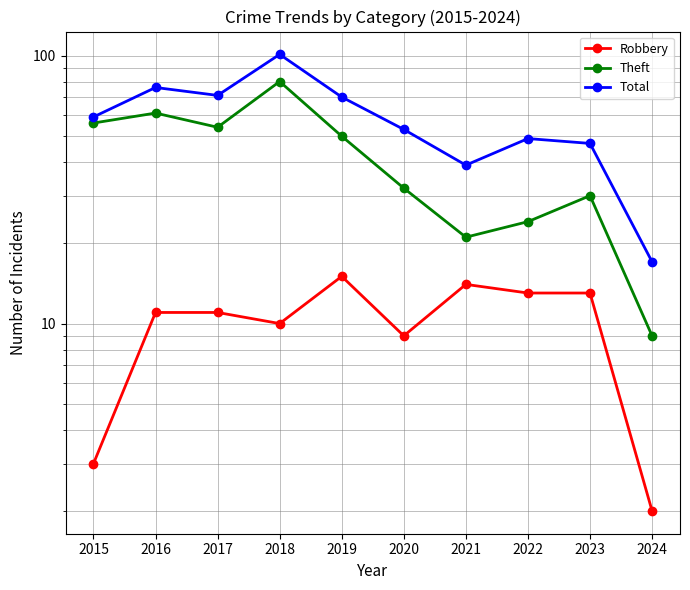

At which category does Total reach its first local peak?

2016